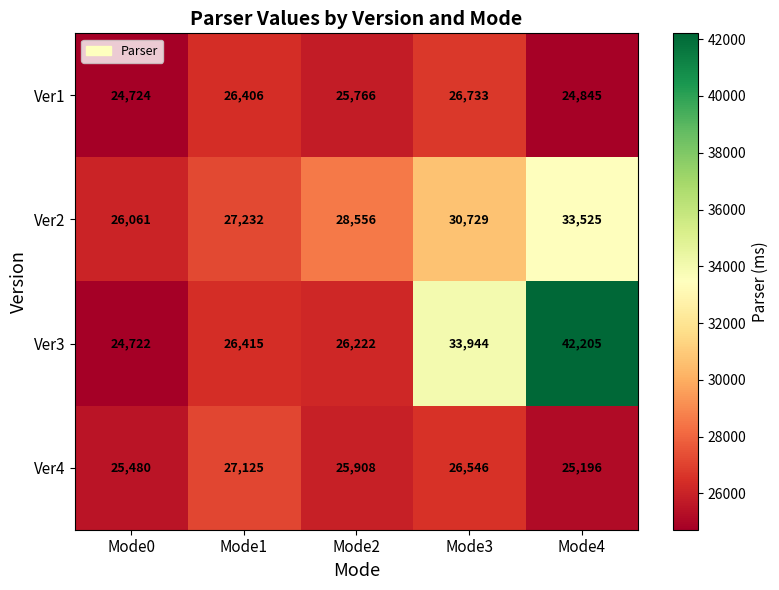

How many distinct data groups are displayed?

4